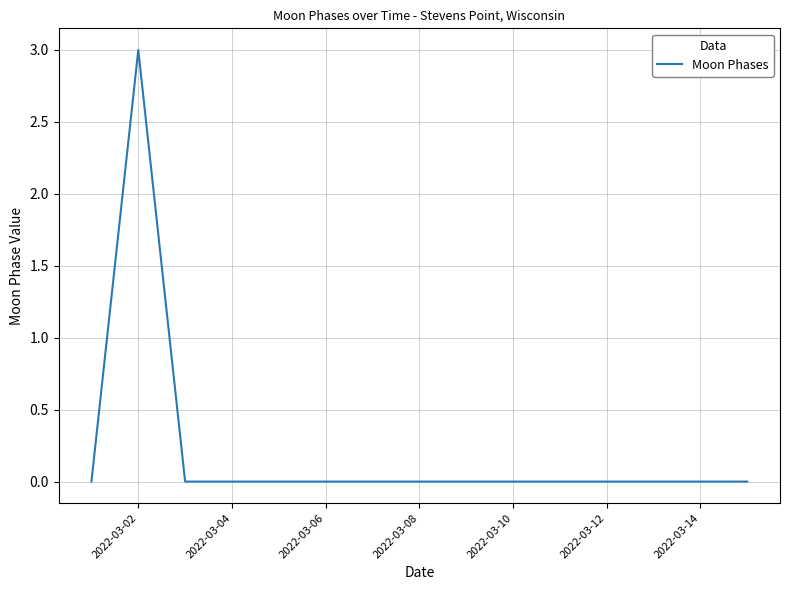

What is the difference between the maximum and minimum values?

3